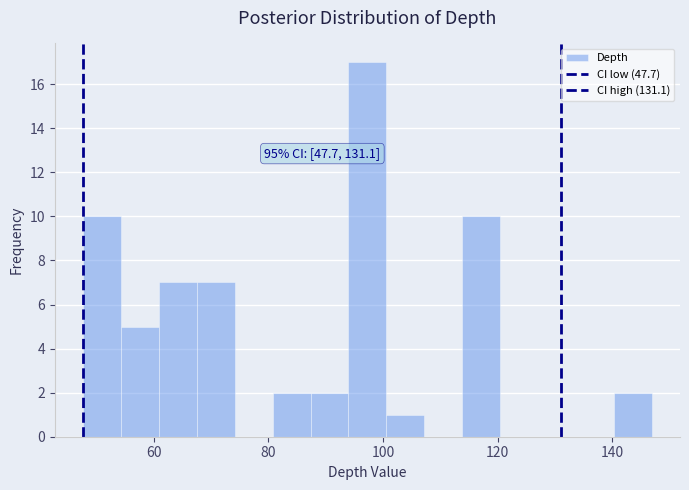

Around what value on the x-axis is the tallest bar? Give the approximate position of its centre, as read against the axis.

98